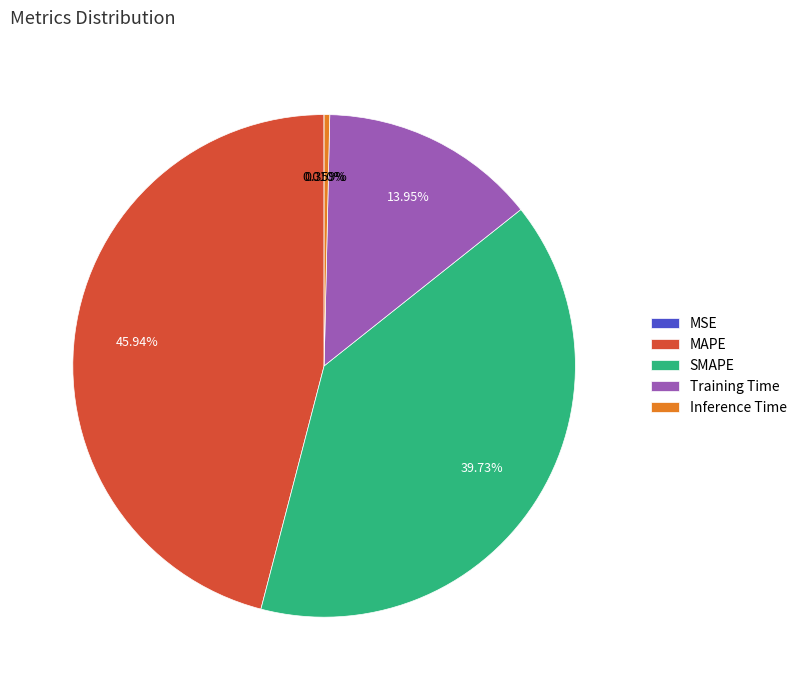

What is the total percentage of Training Time and MAPE?

59.9%